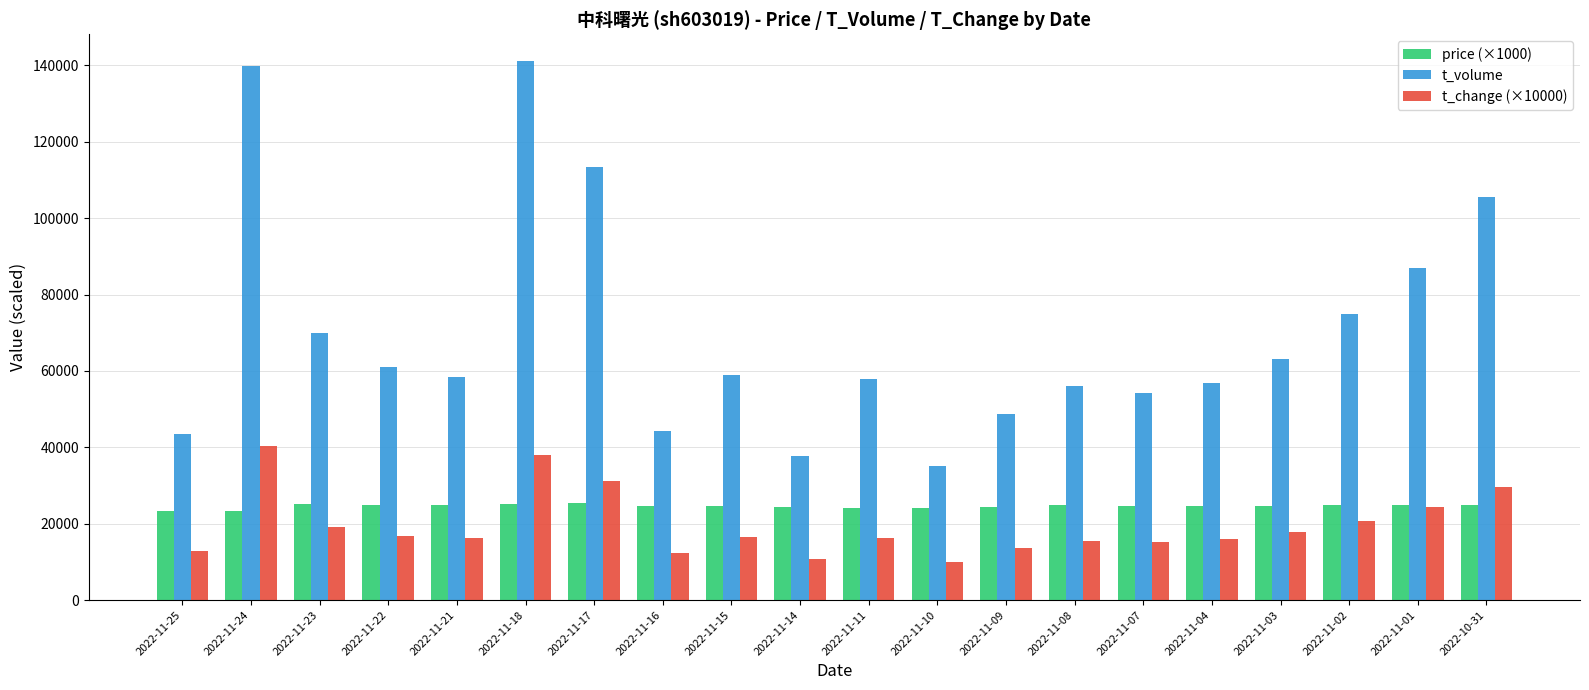

How many groups of bars are there?

20